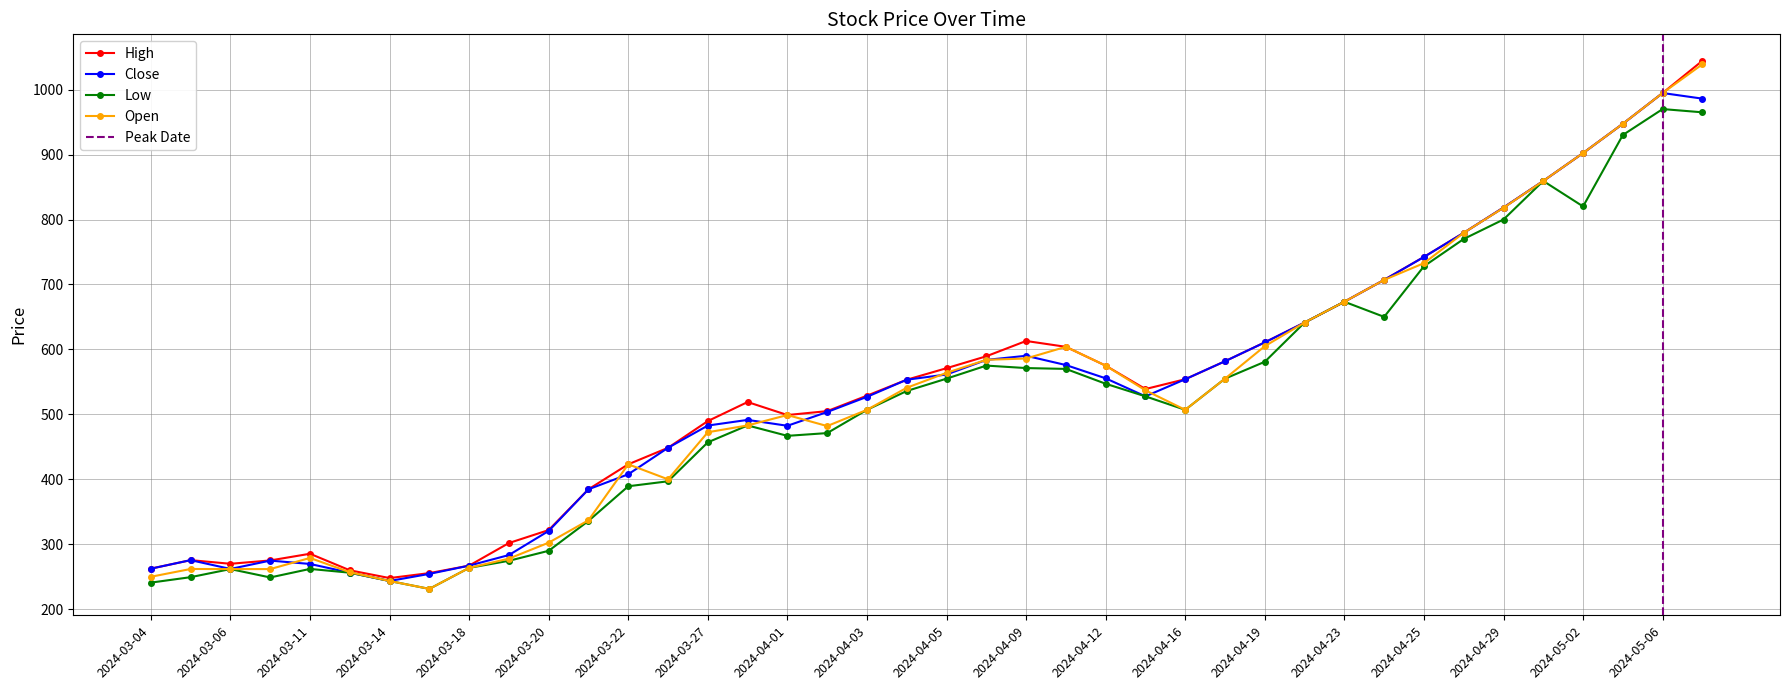

Where do Close and Open first cross each other?

2024-03-07 and 2024-03-11